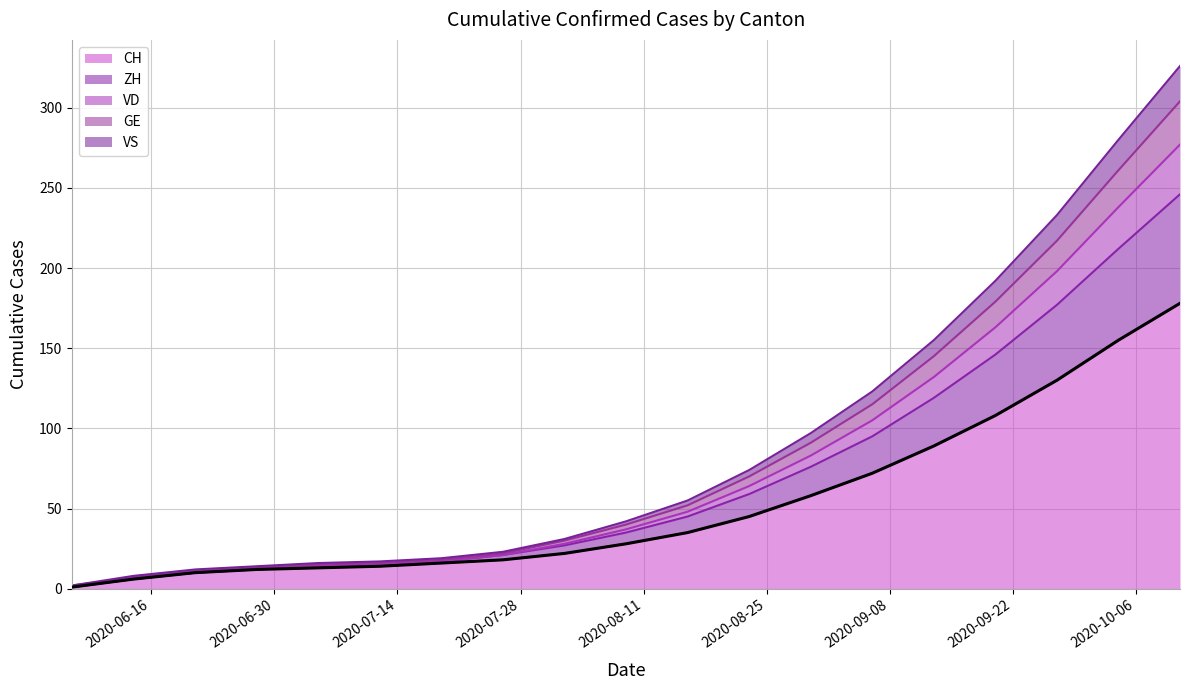

What value does the VS series have at 2020-07-26, to the nearest 5?

20